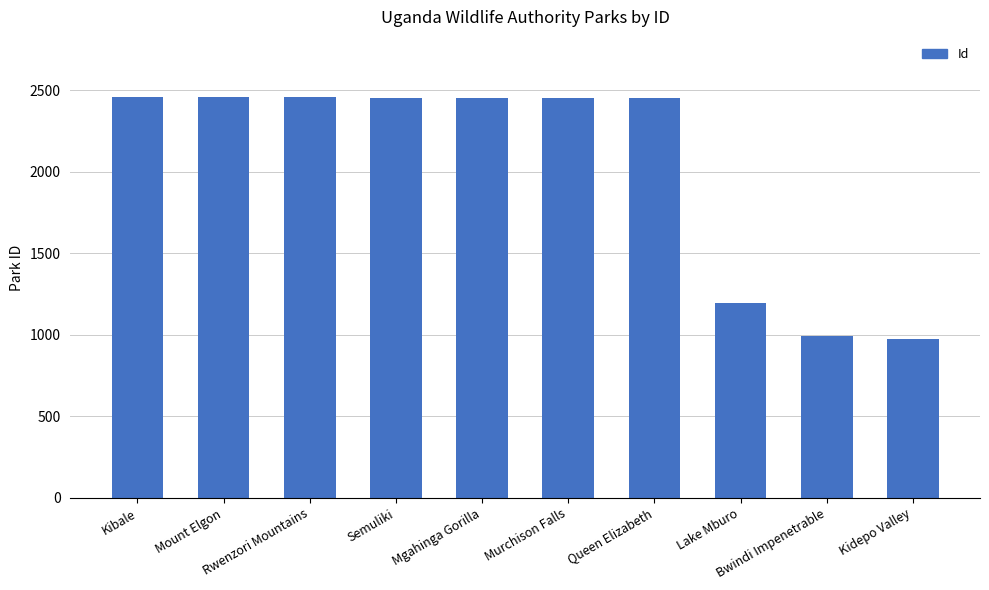

Approximately how many times larger is the value at Kidepo Valley compared to Bwindi Impenetrable?

1.0